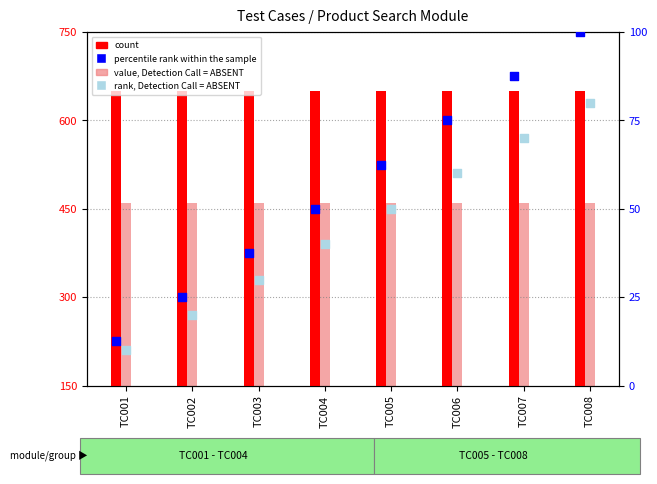

Which series reaches the minimum Y coordinate?

rank, Detection Call = ABSENT